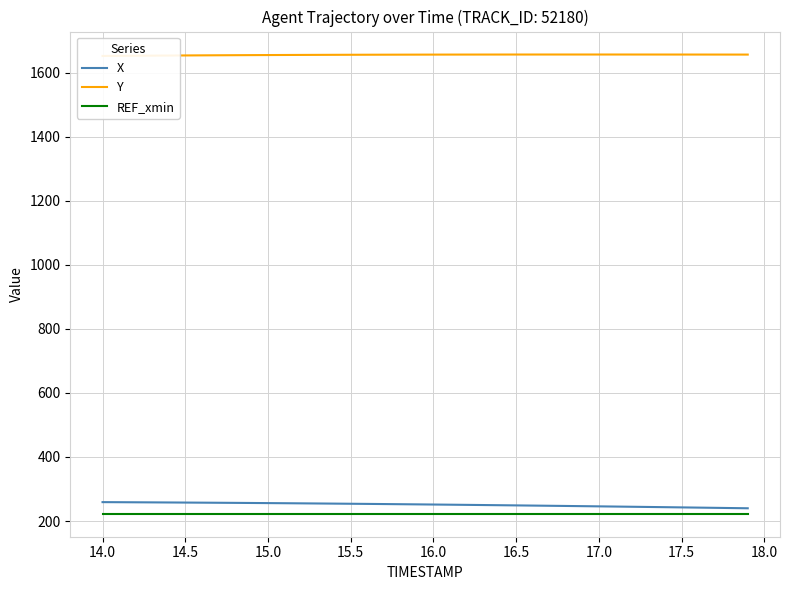

How many data points in Y are above 1655?

27